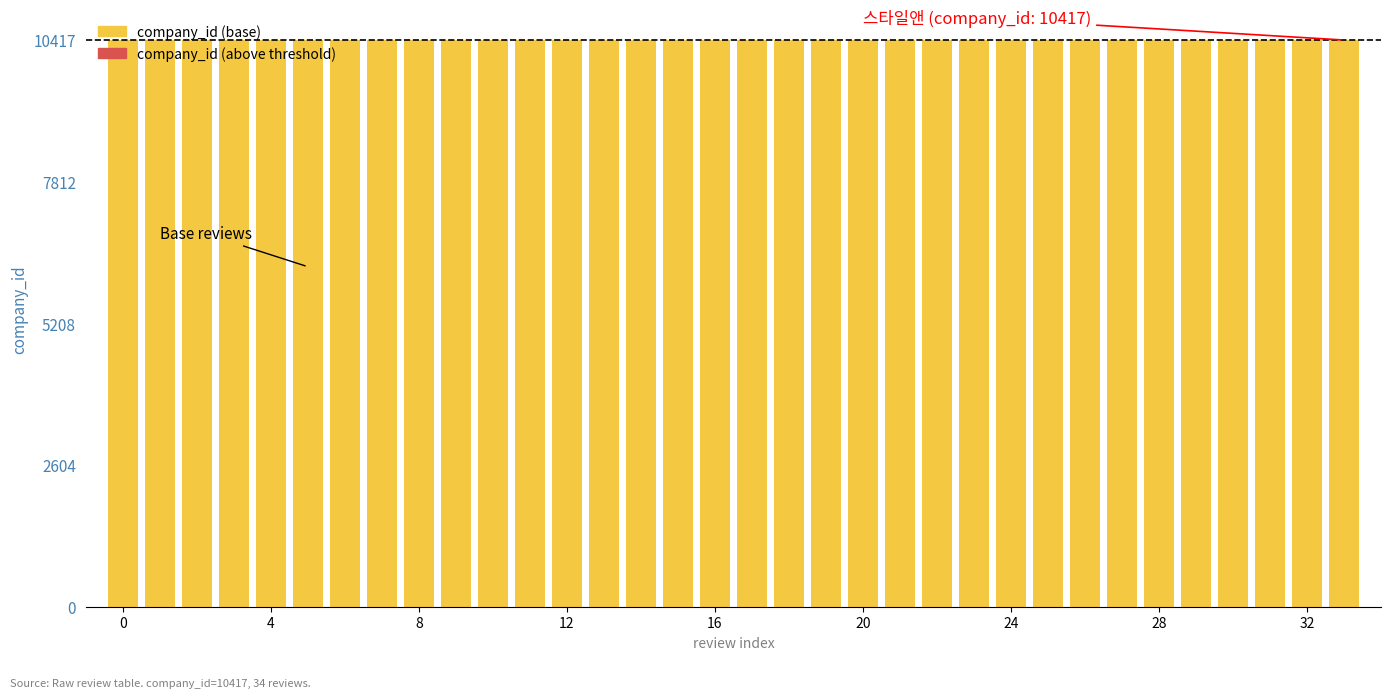

What is the maximum value shown in the chart?

10417